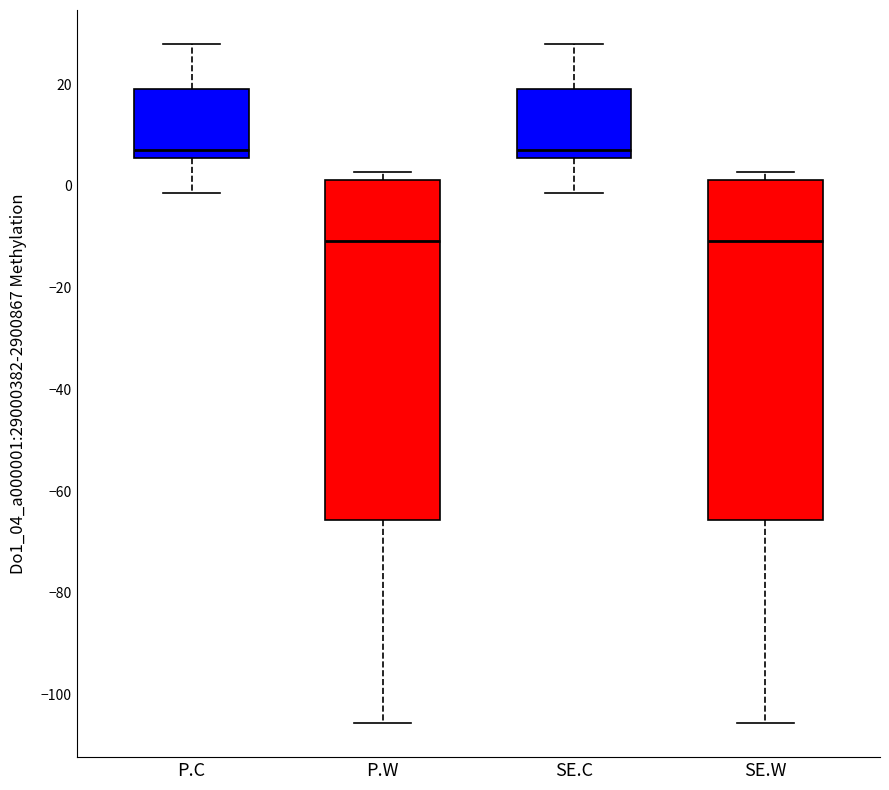

Reading left to right, read every box against the y-axis: the position of its median line, the range the box covers, and the ends of its whiskers. The values are not printed on the chart, so give them approximately, as read against the axis.

P.C: median 8, box 6 to 20, whiskers -2 to 28
P.W: median -10, box -66 to 2, whiskers -106 to 2 (just above the box's upper edge)
SE.C: median 8, box 6 to 20, whiskers -2 to 28
SE.W: median -10, box -66 to 2, whiskers -106 to 2 (just above the box's upper edge)